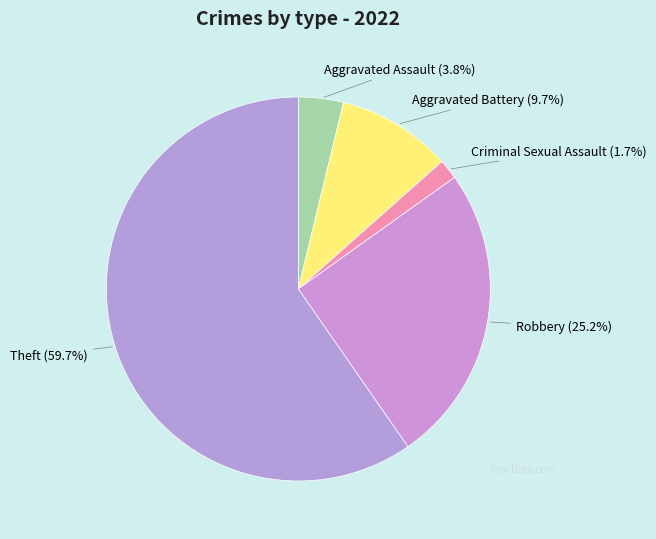

To the nearest percent, what portion does Aggravated Battery represent?

10%